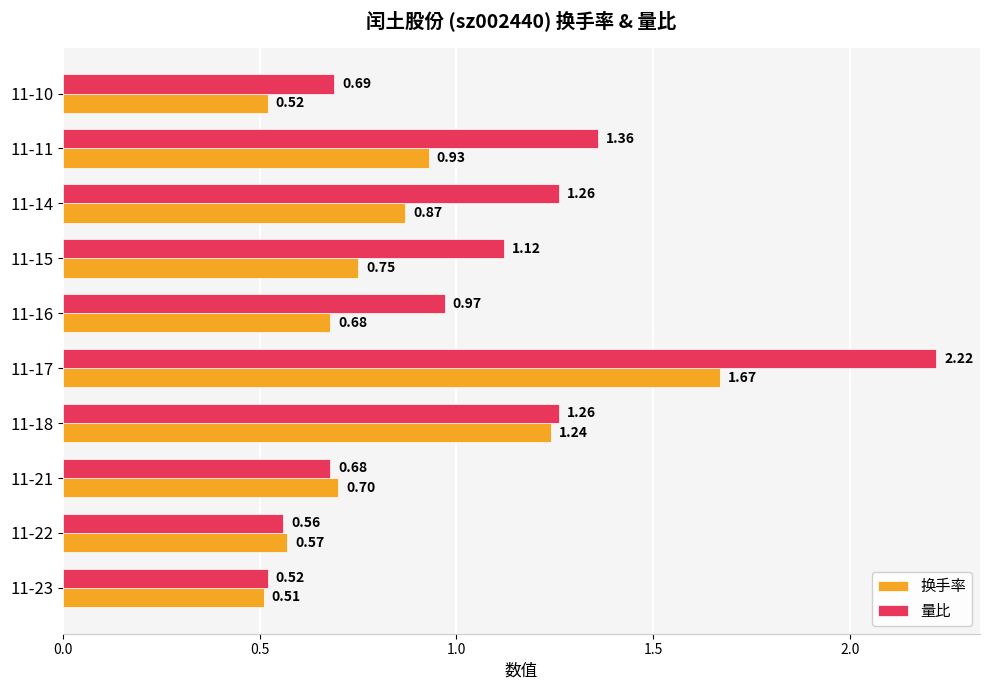

List the series in order of their peak value, highest first.

量比, 换手率